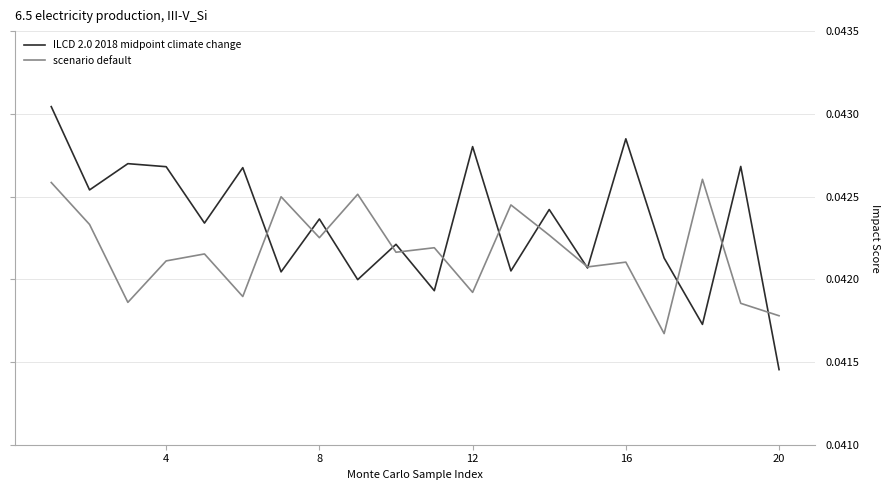

Which series has the widest spread of values?

ILCD 2.0 2018 midpoint climate change